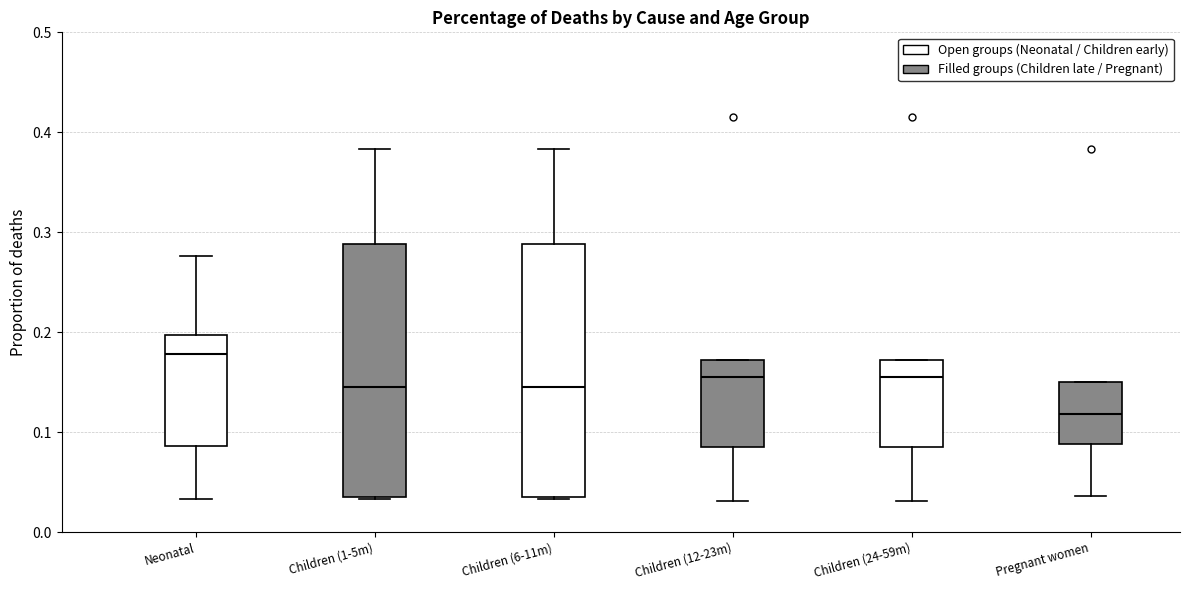

Reading left to right, transcribe this box plot: for each box, give where its median line is, the range the box spans, and where its two whiskers end, as read against the y-axis. The values are not printed on the chart, so give them approximately, as read against the axis.

Neonatal: median 0.18, box 0.09 to 0.20, whiskers 0.03 to 0.28
Children (1-5m): median 0.14, box 0.03 to 0.29, whiskers 0.03 to 0.38
Children (6-11m): median 0.14, box 0.03 to 0.29, whiskers 0.03 to 0.38
Children (12-23m): median 0.16, box 0.09 to 0.17, whiskers 0.03 to 0.17
Children (24-59m): median 0.16, box 0.09 to 0.17, whiskers 0.03 to 0.17
Pregnant women: median 0.12, box 0.09 to 0.15, whiskers 0.04 to 0.15